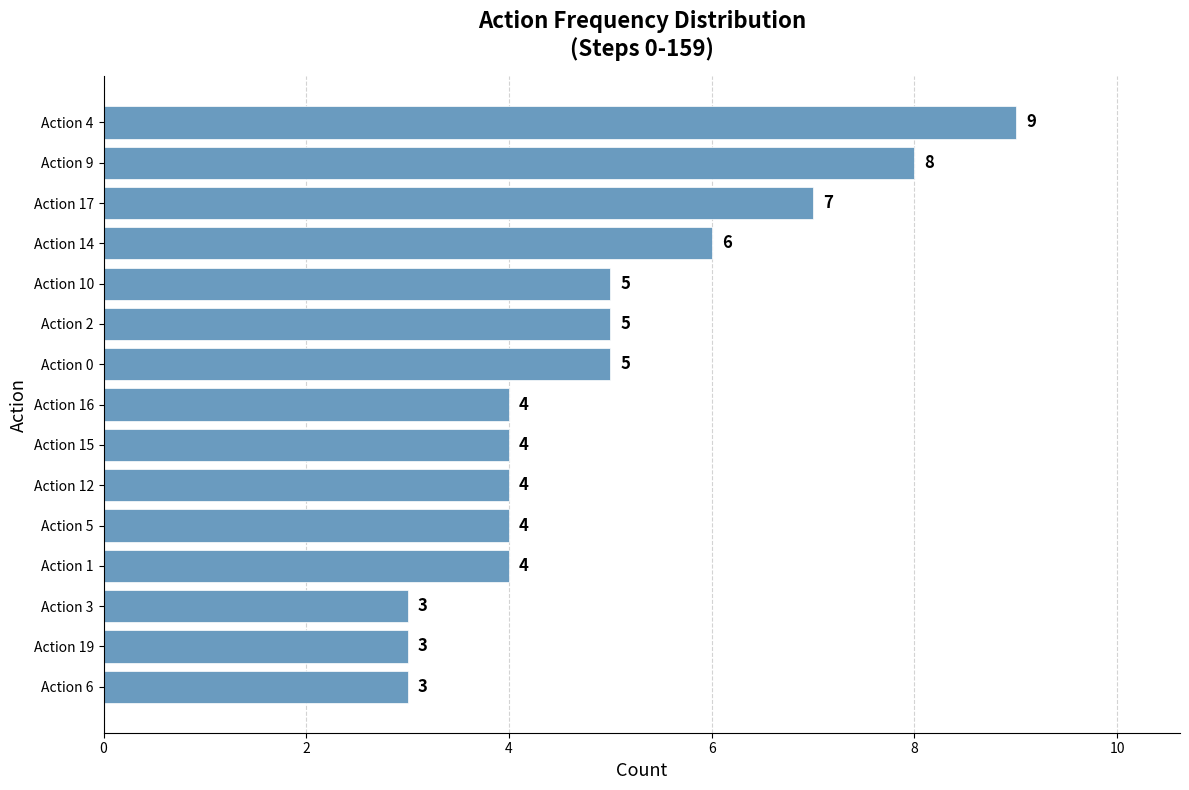

What is the sum of the values at Action 17 and Action 4?

16